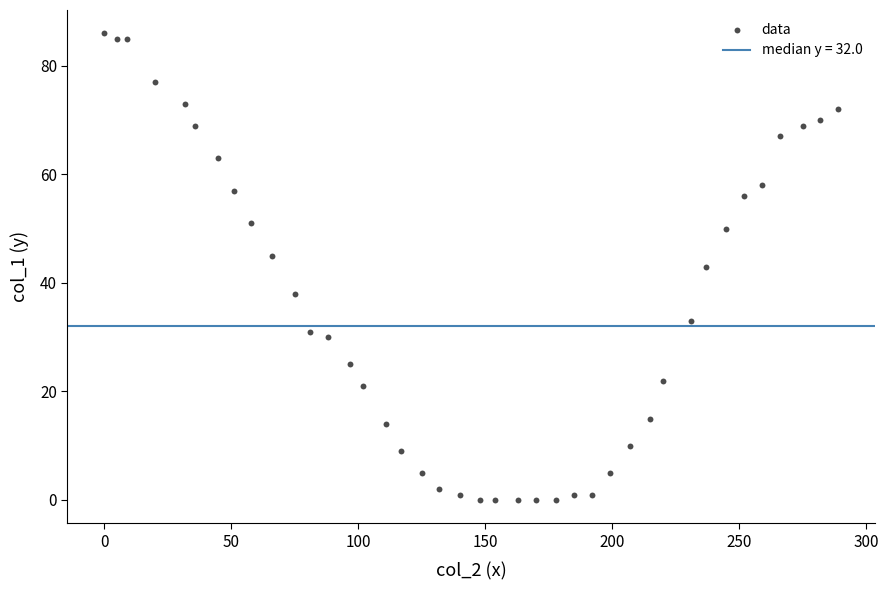

What is the range of X values (max minus min)?

289